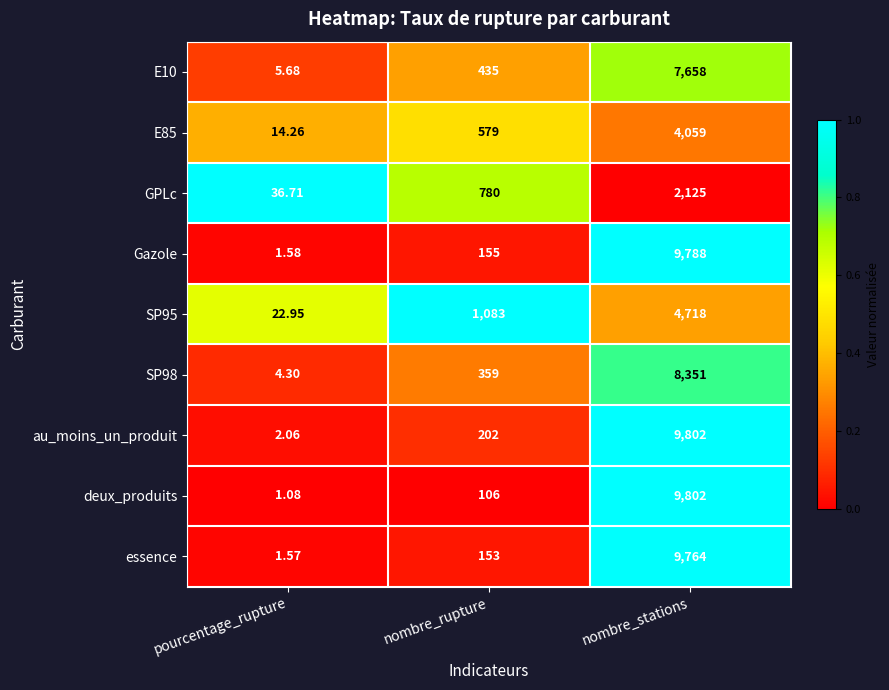

List the labels in order of au_moins_un_produit value, smallest first.

pourcentage_rupture, nombre_rupture, nombre_stations